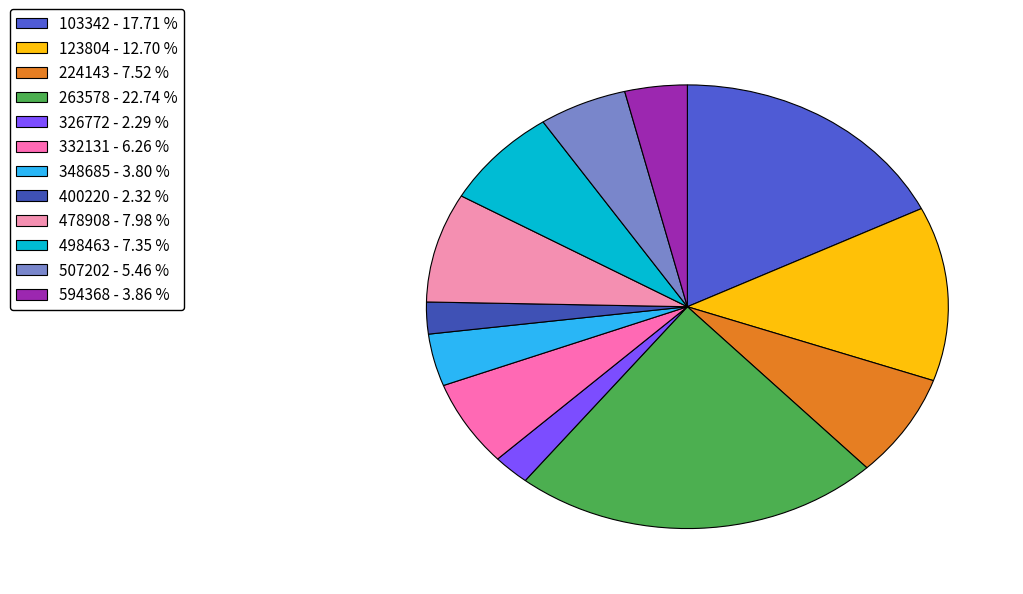

Count the number of slices in the pie.

12